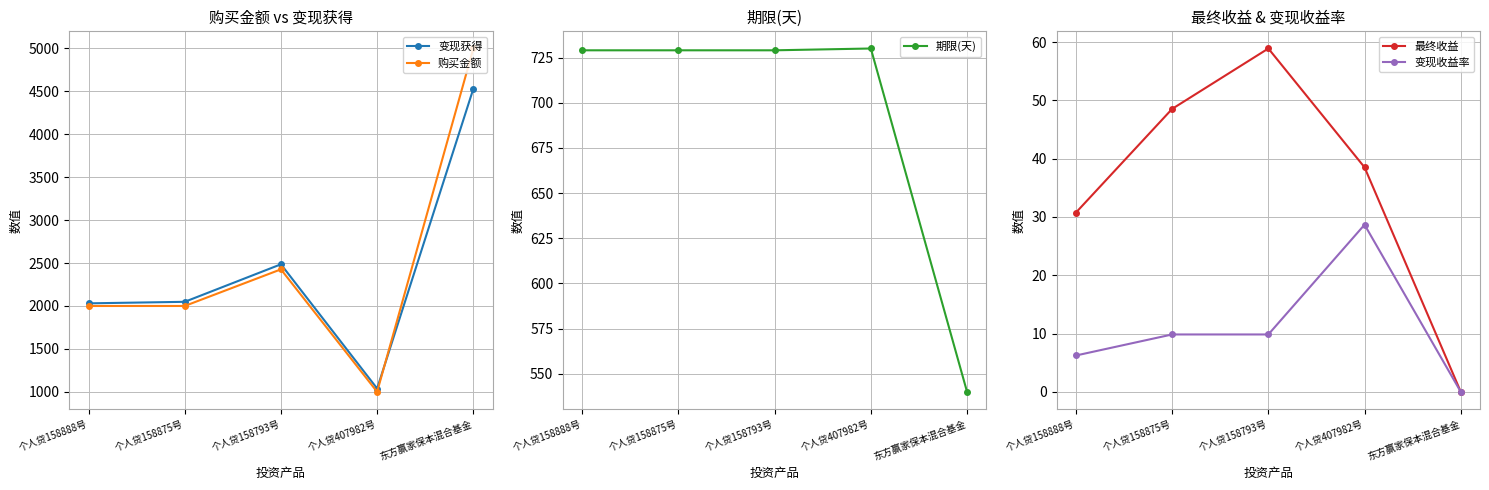

How many series are shown in this chart?

5